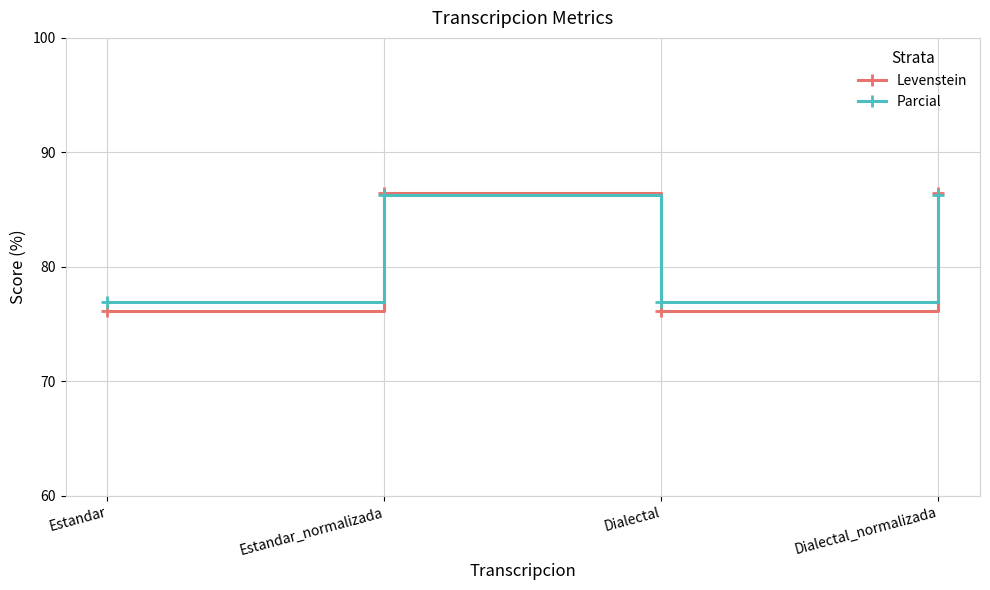

The value of Levenstein at Dialectal_normalizada is 86.4. True or false?

True